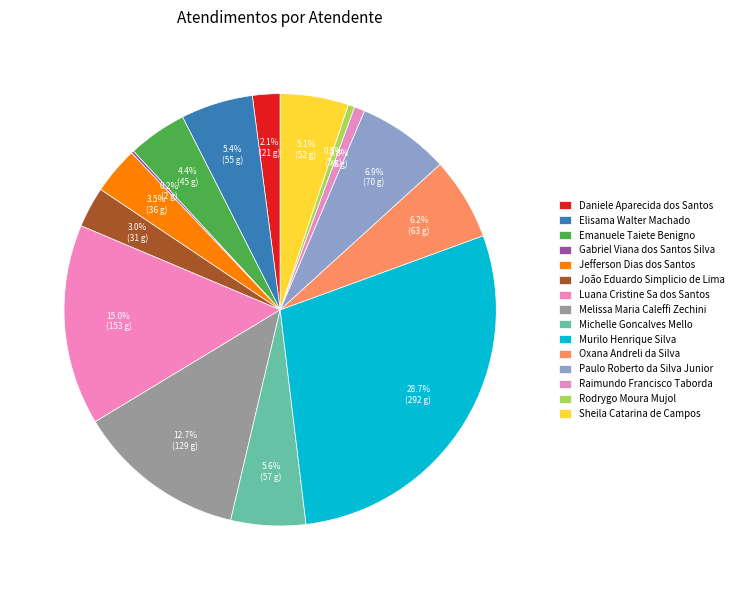

What portion of the pie excludes Gabriel Viana dos Santos Silva?

99.8%